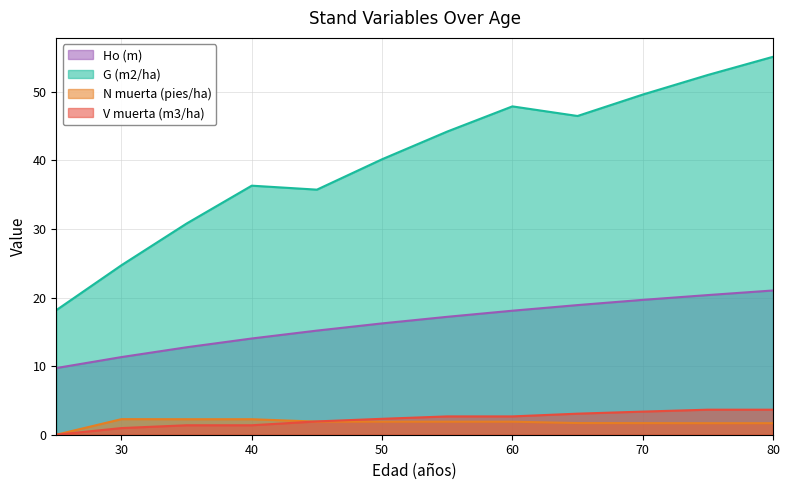

What is the value of the Ho (m) point at the 6th from the left?

16.2